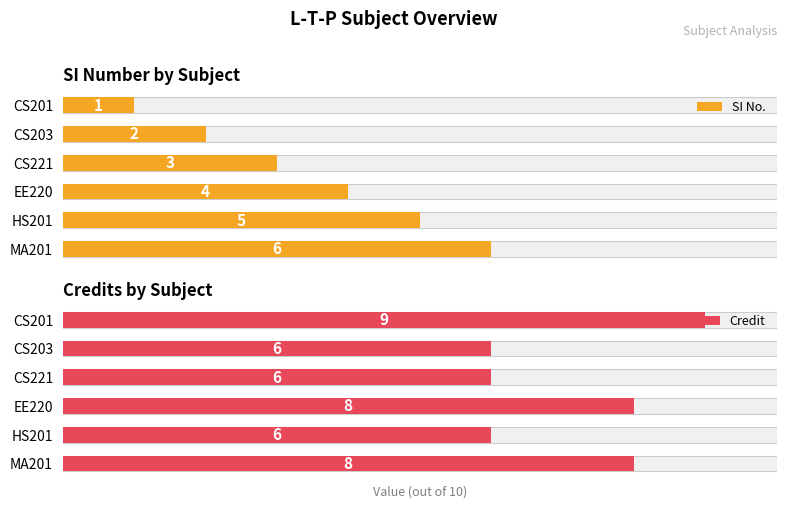

What is the value of the Credit bar at the 6th from the left?

8